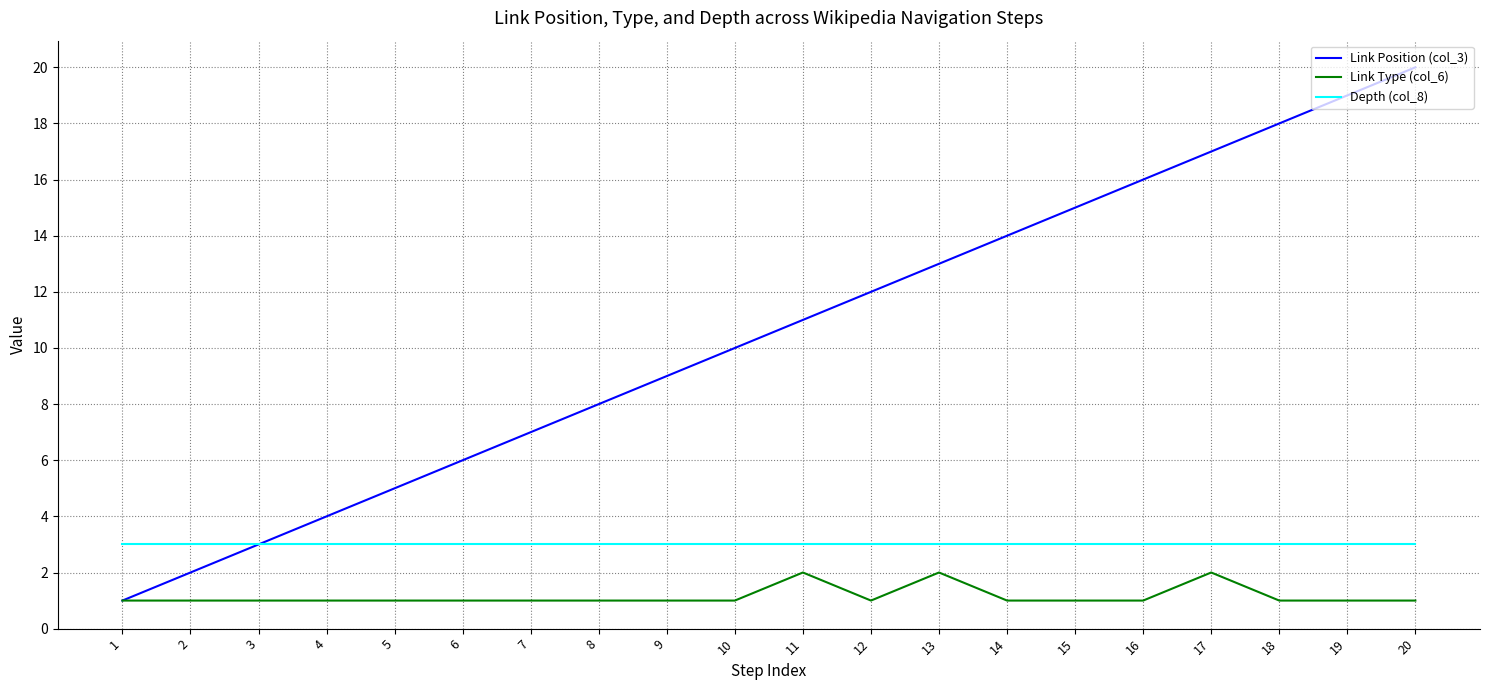

The value of Link Position (col_3) at 1 is 0. True or false?

False